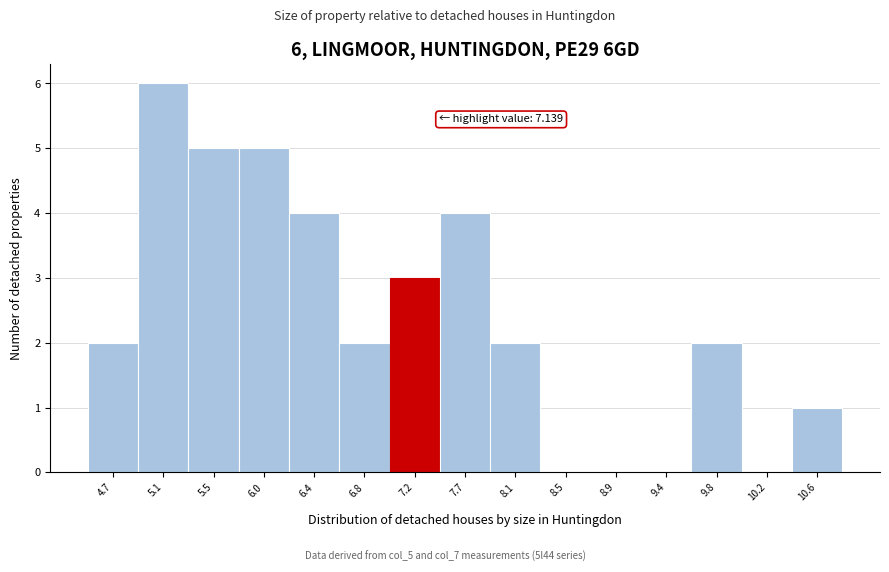

Which range on the x-axis has the tallest bar?

4.90 to 5.35